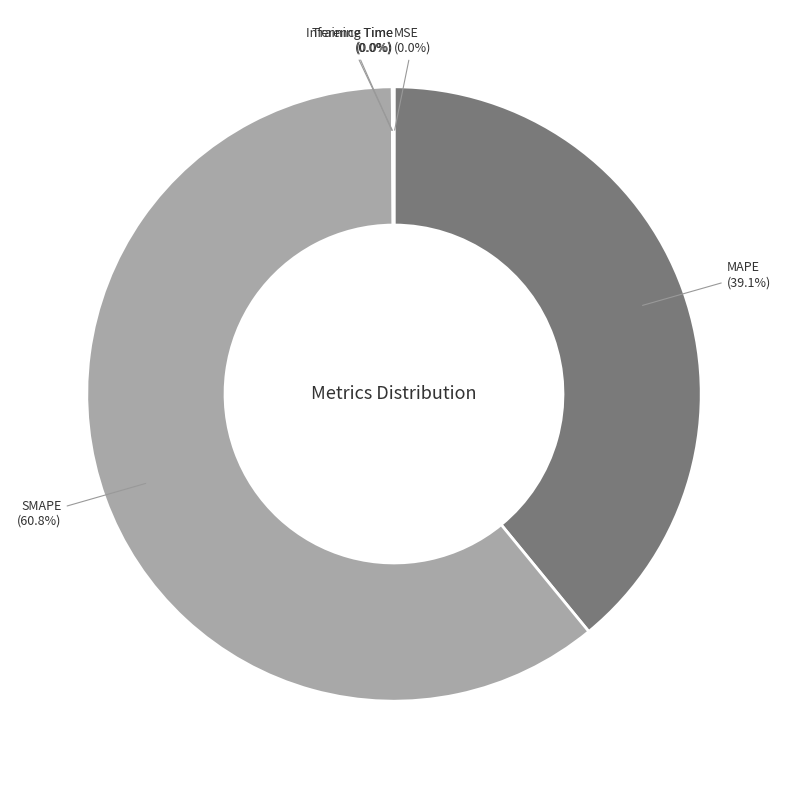

What is the majority slice?

SMAPE